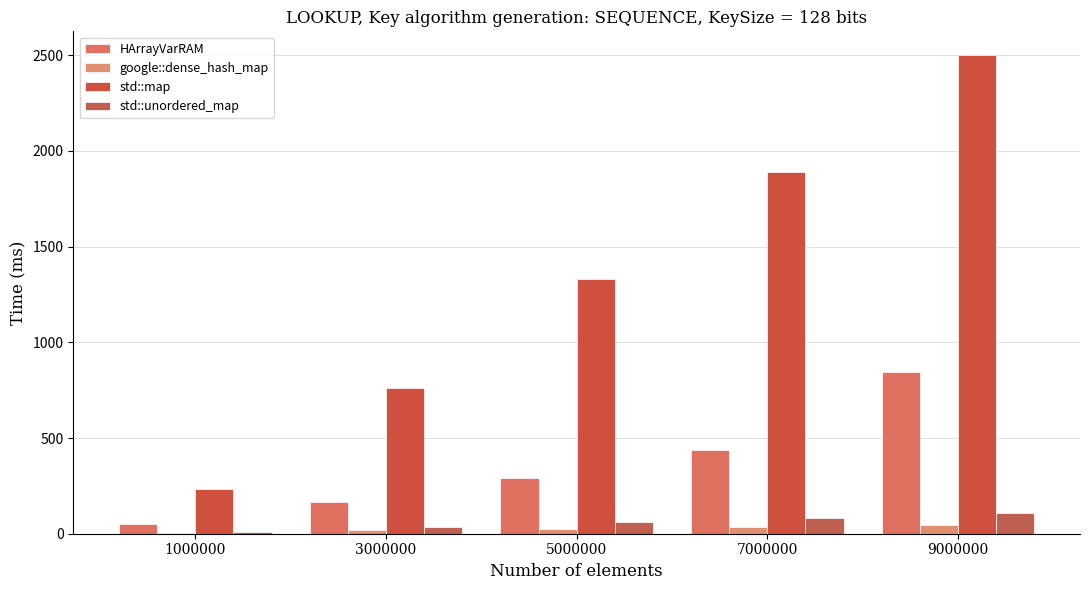

Does the chart contain stacked bars?

No